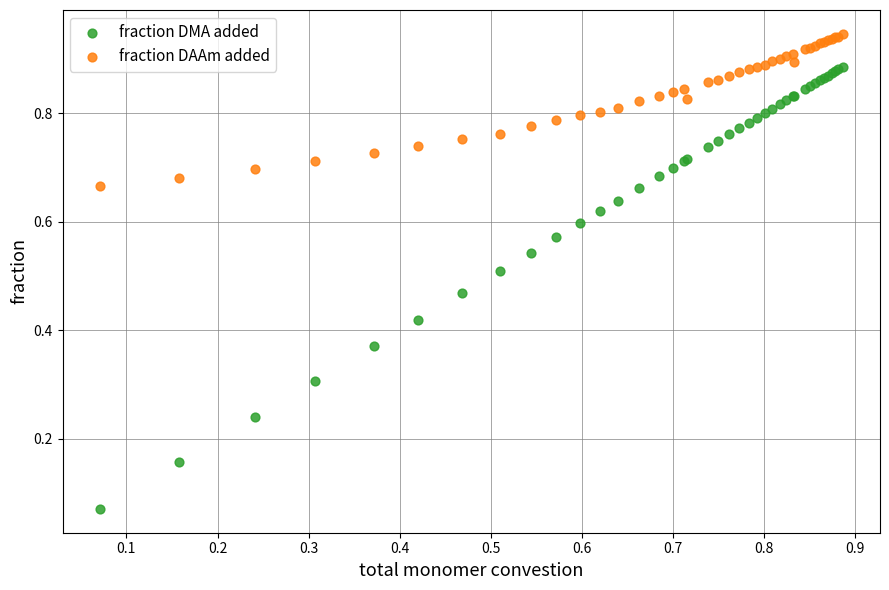

What are all the series names shown in the legend?

fraction DMA added, fraction DAAm added